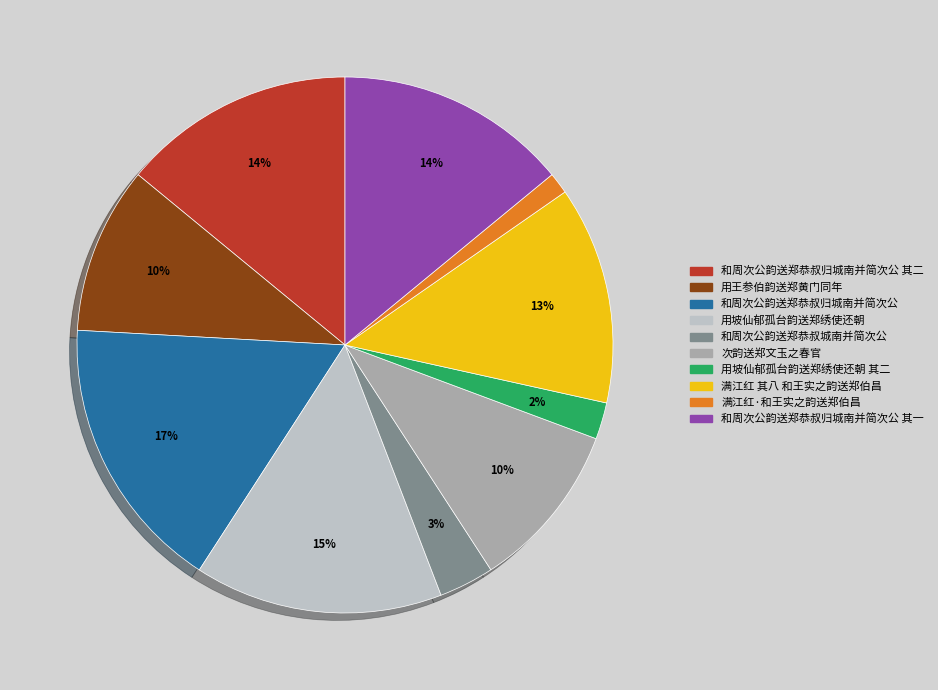

To the nearest percent, what percentage of the pie is 次韵送郑文玉之春官?

10%